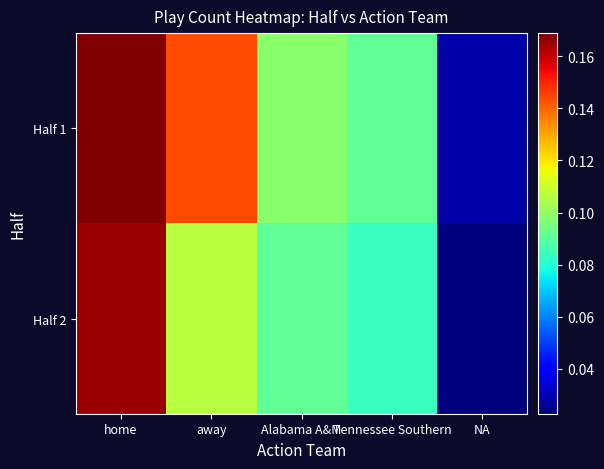

At which category is the sum across all series the highest?

home